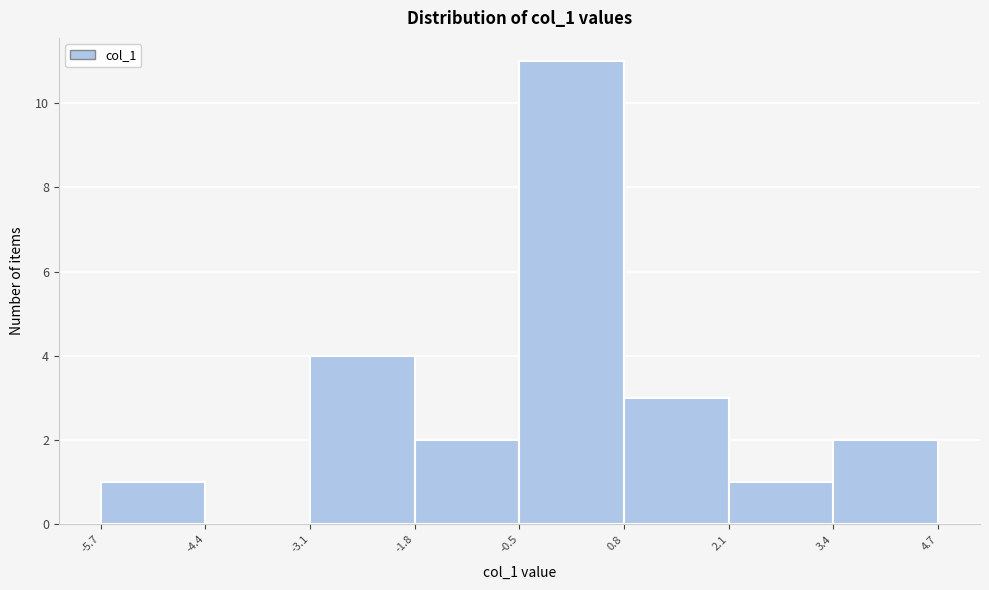

Reading left to right, transcribe this chart: for each bar, give the range it covers on the x-axis and its height. The values are not printed on the chart, so give them approximately, as read against the axis.

-5.7 to -4.4: 1
-4.4 to -3.1: 0
-3.1 to -1.8: 4
-1.8 to -0.5: 2
-0.5 to 0.8: 11
0.8 to 2.1: 3
2.1 to 3.4: 1
3.4 to 4.7: 2